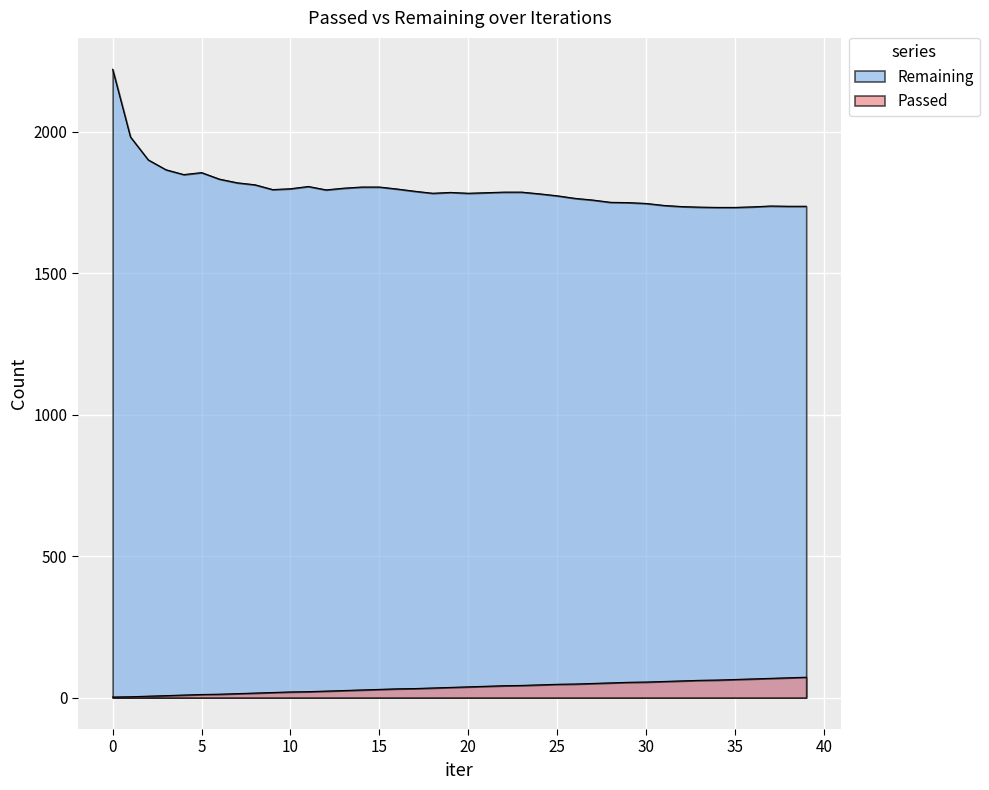

At how many categories does at least one series exceed 1027?

40